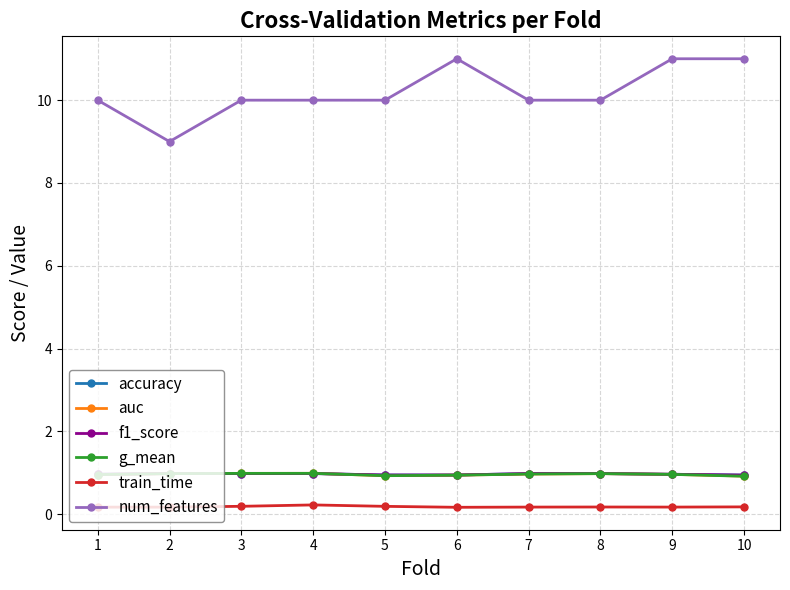

What is the maximum value for num_features?

11.0